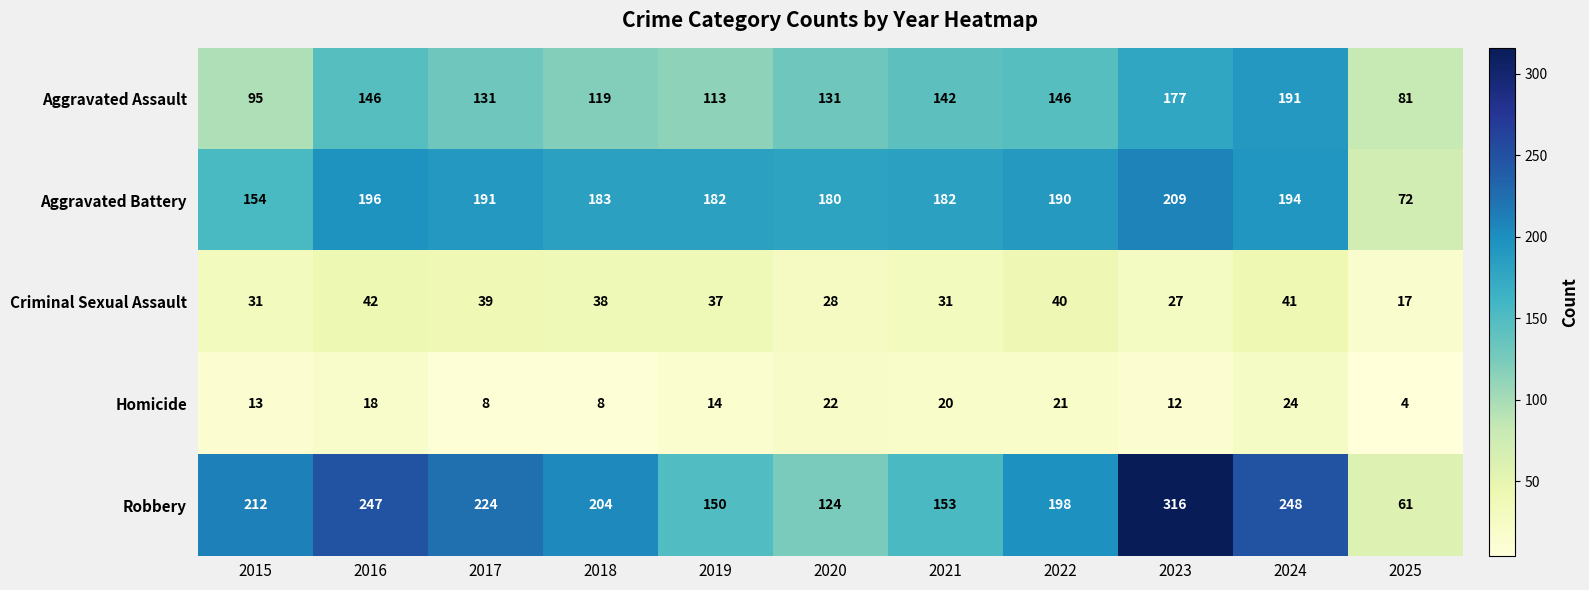

Is it true that Homicide equals 4 at 2023?

False